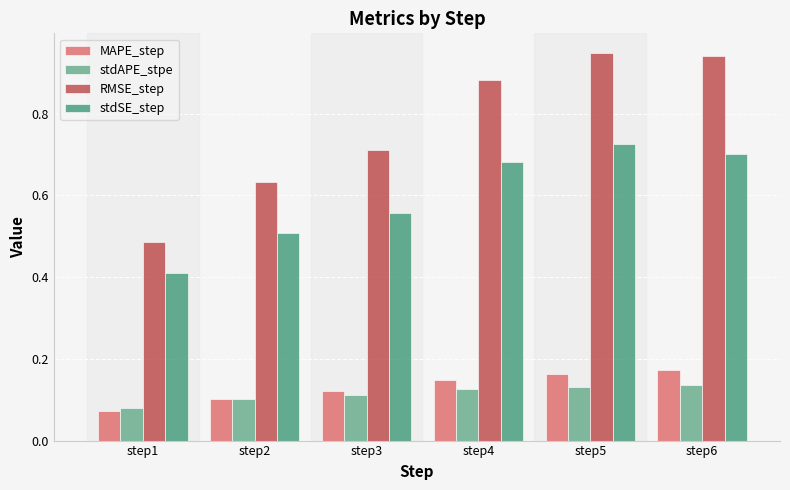

What is the greatest value displayed?

0.9